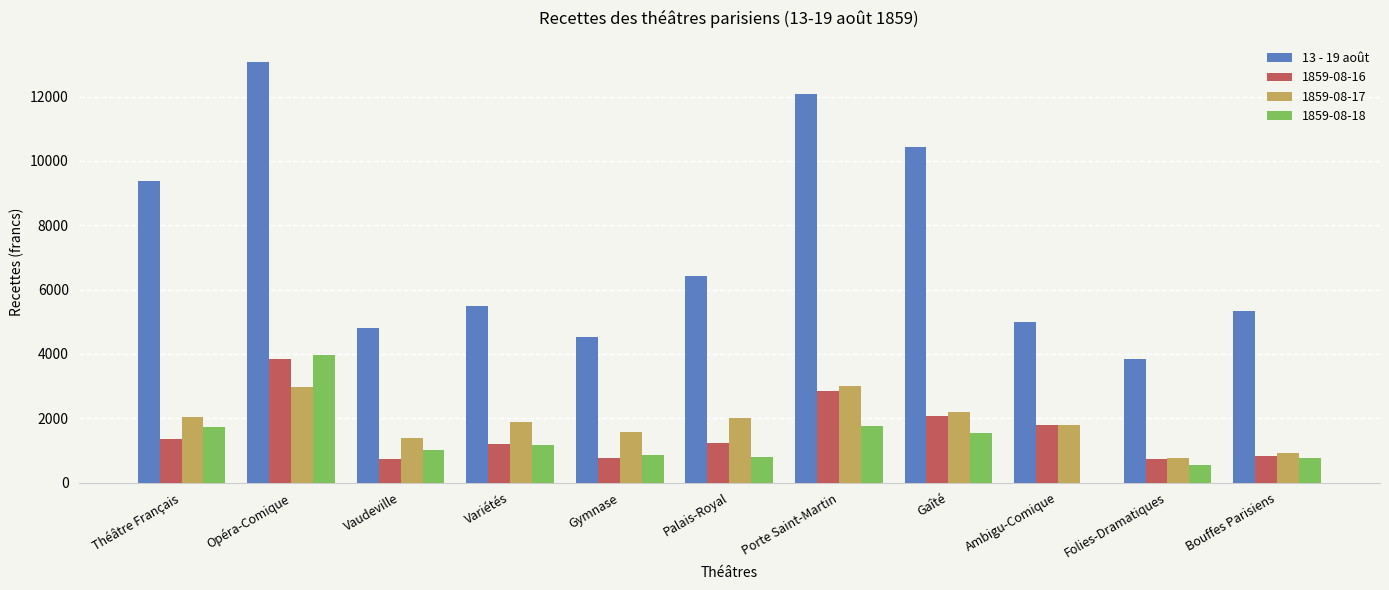

The value of 13 - 19 août at Porte Saint-Martin is 12096.5. True or false?

True